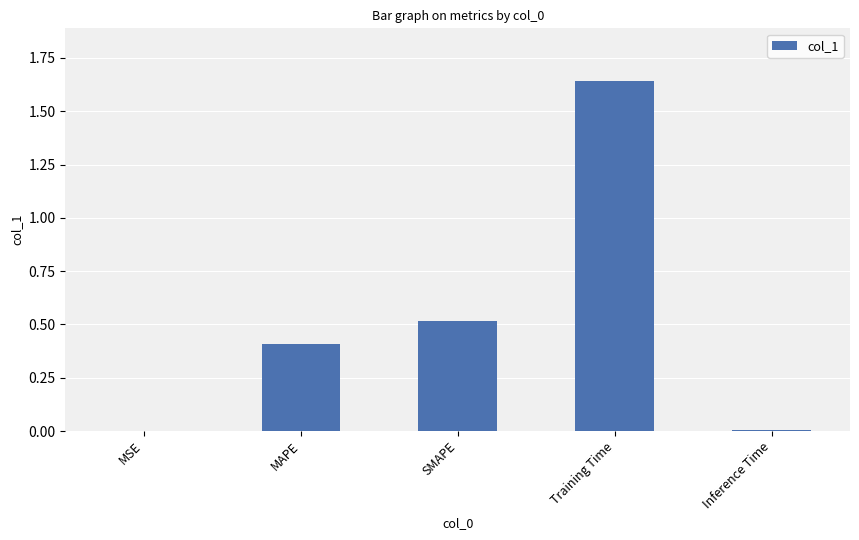

The chart shows a value of 1.1 at Training Time. True or false?

False